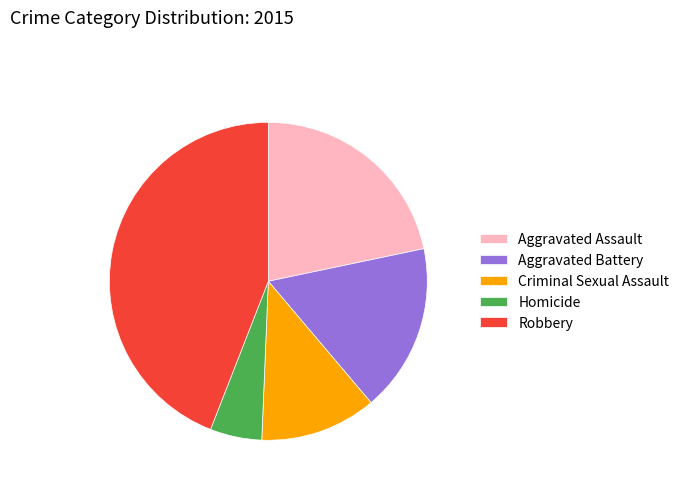

Do Aggravated Battery and Homicide together represent more than half of the pie?

No